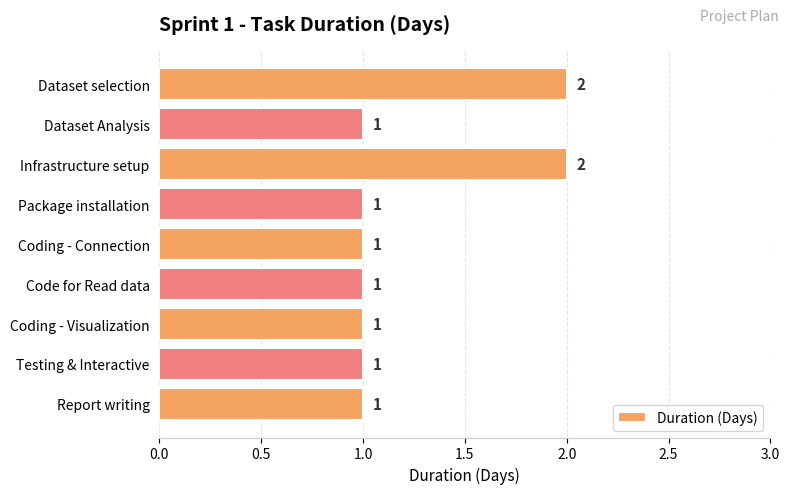

The chart shows a value of 1 at Dataset selection. True or false?

False